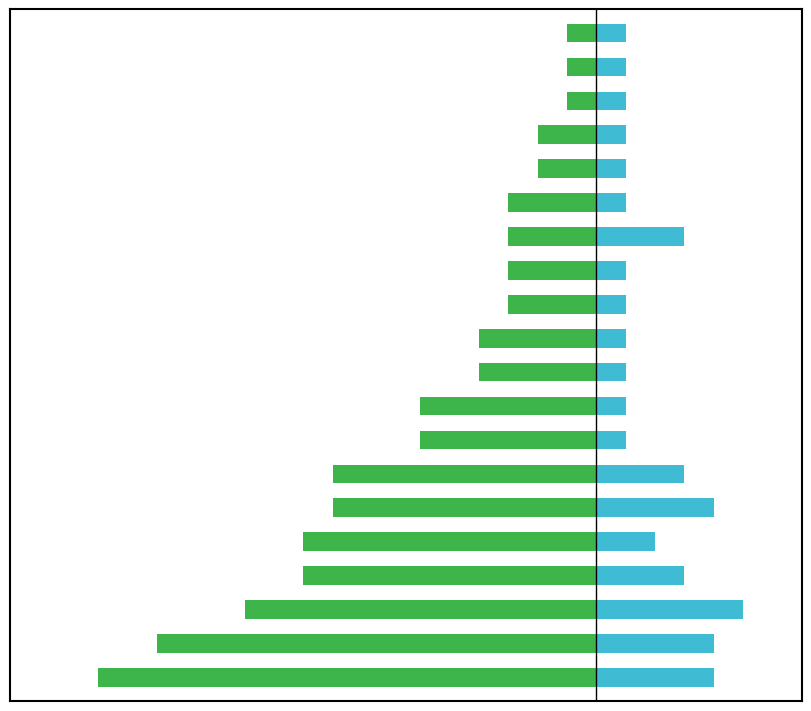

Which has a higher value, 9 or 15?

15